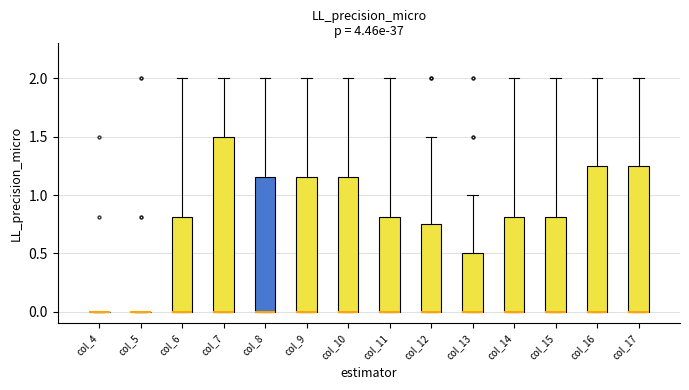

Reading left to right, read every box against the y-axis: the position of its median line, the range the box covers, and the ends of its whiskers. The values are not printed on the chart, so give them approximately, as read against the axis.

col_4: box collapsed to a line at 0.00, whiskers 0.00 to 0.00
col_5: box collapsed to a line at 0.00, whiskers 0.00 to 0.00
col_6: median 0.00 (drawn on the box's lower edge), box 0.00 to 0.80, whiskers 0.00 to 2.00
col_7: median 0.00 (drawn on the box's lower edge), box 0.00 to 1.50, whiskers 0.00 to 2.00
col_8: median 0.00 (drawn on the box's lower edge), box 0.00 to 1.15, whiskers 0.00 to 2.00
col_9: median 0.00 (drawn on the box's lower edge), box 0.00 to 1.15, whiskers 0.00 to 2.00
col_10: median 0.00 (drawn on the box's lower edge), box 0.00 to 1.15, whiskers 0.00 to 2.00
col_11: median 0.00 (drawn on the box's lower edge), box 0.00 to 0.80, whiskers 0.00 to 2.00
col_12: median 0.00 (drawn on the box's lower edge), box 0.00 to 0.75, whiskers 0.00 to 1.50
col_13: median 0.00 (drawn on the box's lower edge), box 0.00 to 0.50, whiskers 0.00 to 1.00
col_14: median 0.00 (drawn on the box's lower edge), box 0.00 to 0.80, whiskers 0.00 to 2.00
col_15: median 0.00 (drawn on the box's lower edge), box 0.00 to 0.80, whiskers 0.00 to 2.00
col_16: median 0.00 (drawn on the box's lower edge), box 0.00 to 1.25, whiskers 0.00 to 2.00
col_17: median 0.00 (drawn on the box's lower edge), box 0.00 to 1.25, whiskers 0.00 to 2.00